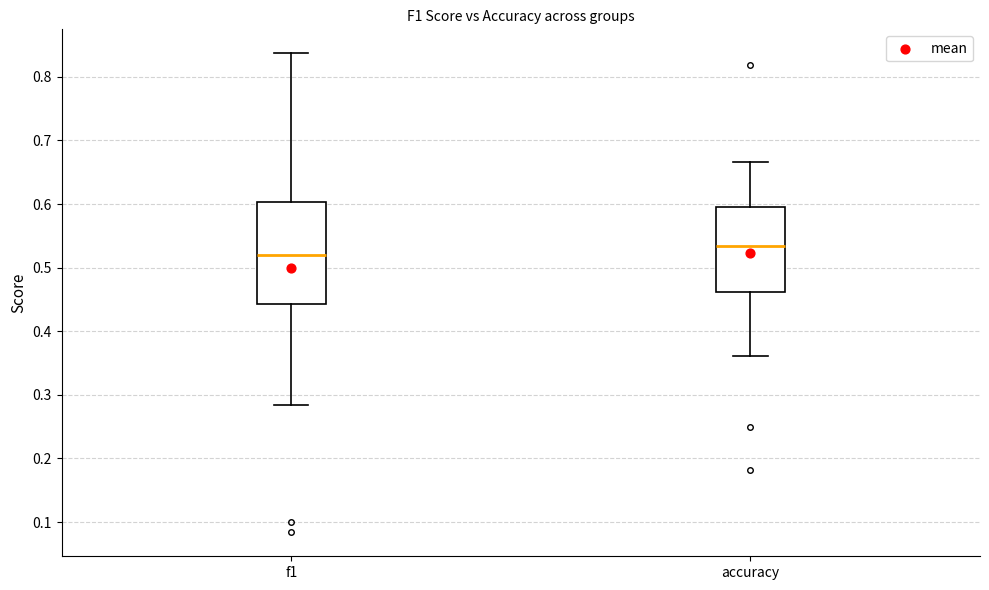

Where is the upper edge of the box for f1 on the y-axis? The values are not printed on the chart, so give them approximately, as read against the axis.

0.60